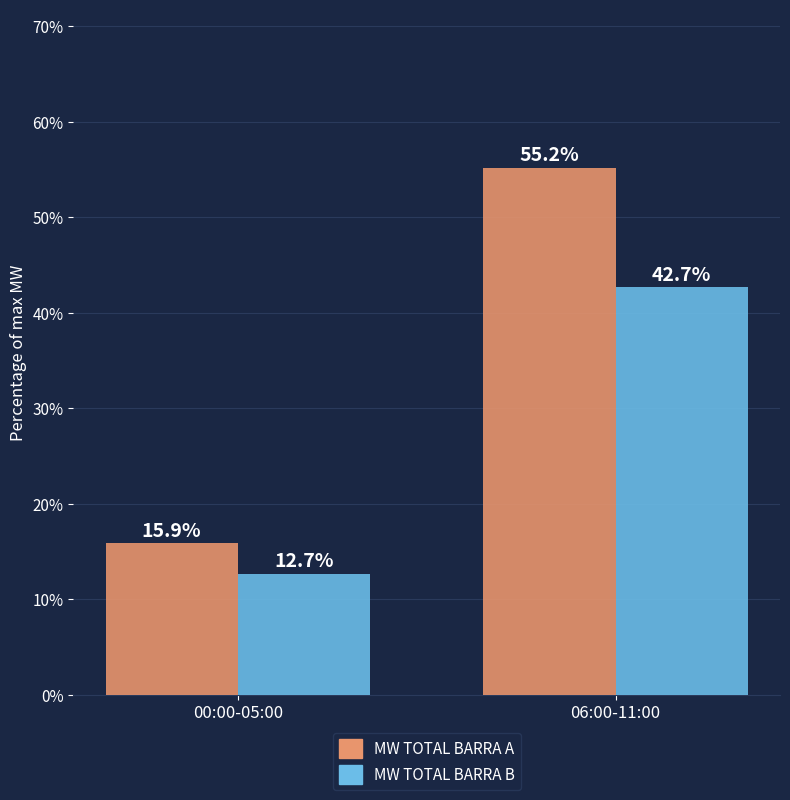

What is the value of the MW TOTAL BARRA B bar at the 2nd from the left?

42.7